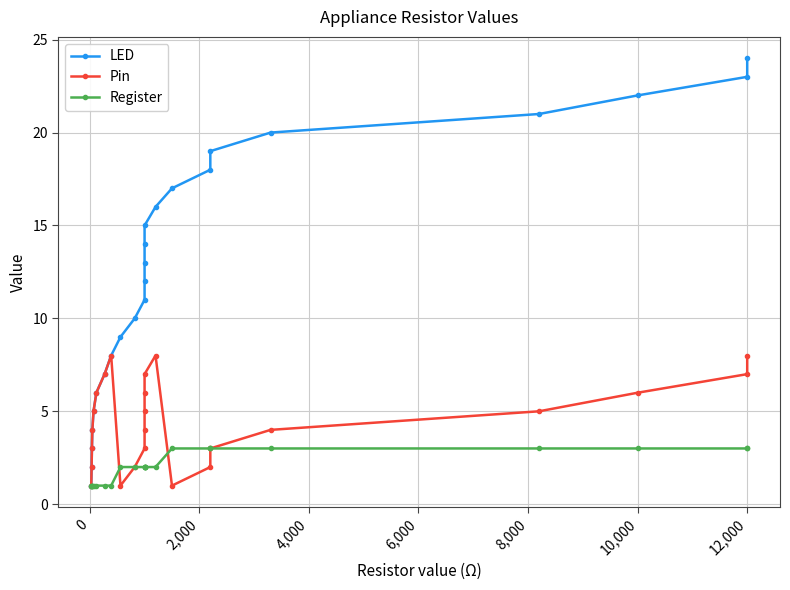

Is this an area chart (filled region under the line)?

No